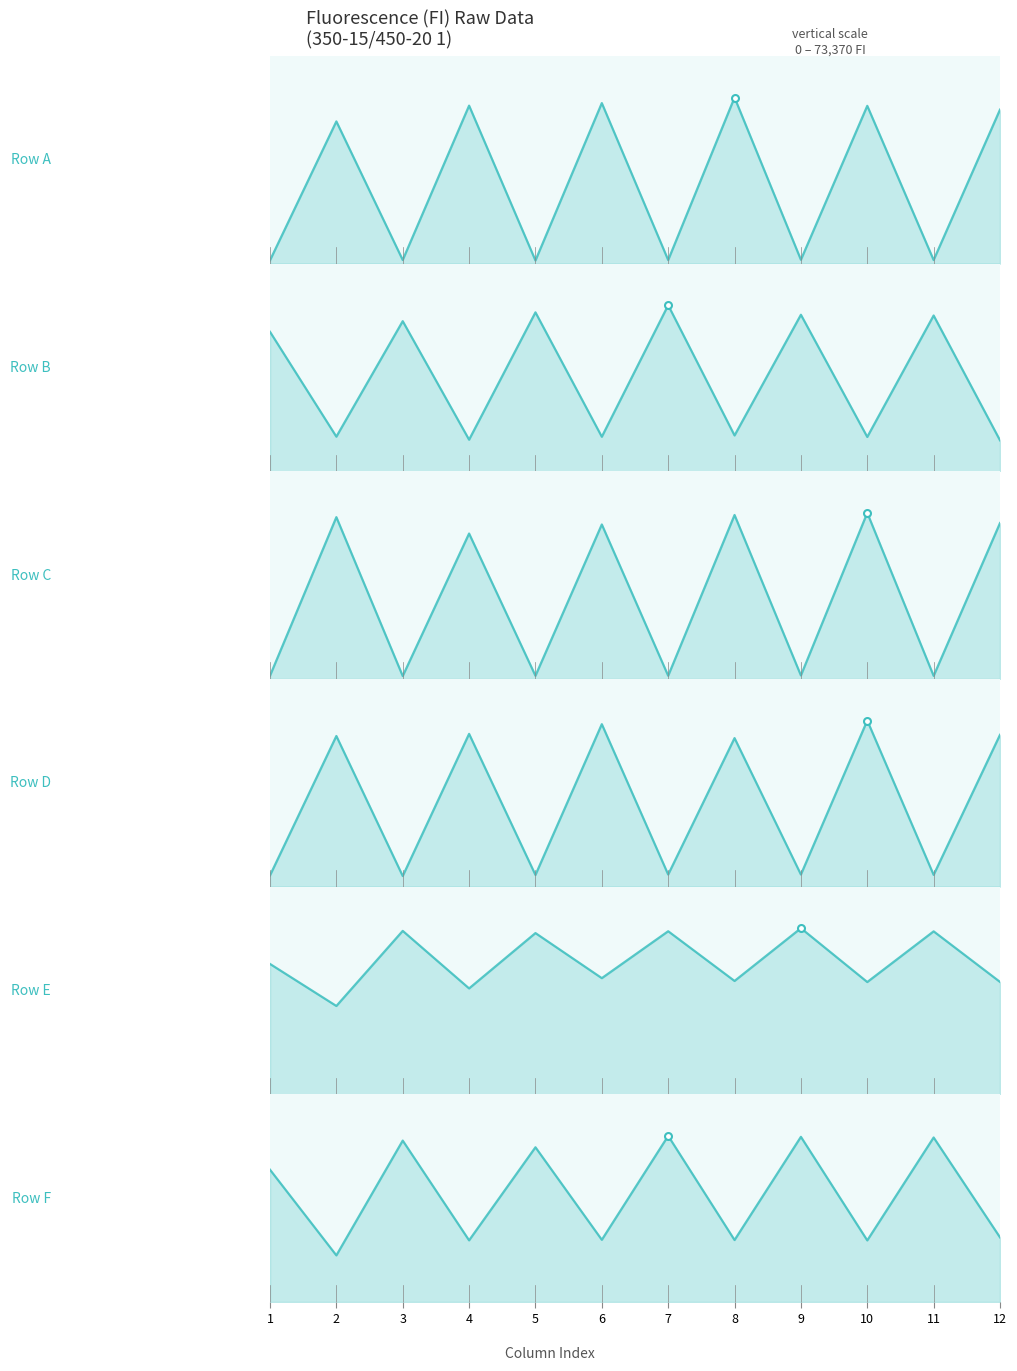

Reading left to right, transcribe all the data shown in this chart.

Row A: 1=0.0	2=0.9	3=0.0	4=1.0	5=0.0	6=1.0	7=0.0	8=1.0	9=0.0	10=1.0	11=0.0	12=0.9
Row B: 1=0.8	2=0.2	3=0.9	4=0.2	5=1.0	6=0.2	7=1.0	8=0.2	9=0.9	10=0.2	11=0.9	12=0.2
Row C: 1=0.0	2=1.0	3=0.0	4=0.9	5=0.0	6=0.9	7=0.0	8=1.0	9=0.0	10=1.0	11=0.0	12=0.9
Row D: 1=0.1	2=0.9	3=0.1	4=0.9	5=0.1	6=1.0	7=0.1	8=0.9	9=0.1	10=1.0	11=0.1	12=0.9
Row E: 1=0.8	2=0.5	3=1.0	4=0.6	5=1.0	6=0.7	7=1.0	8=0.7	9=1.0	10=0.7	11=1.0	12=0.7
Row F: 1=0.8	2=0.3	3=1.0	4=0.4	5=0.9	6=0.4	7=1.0	8=0.4	9=1.0	10=0.4	11=1.0	12=0.4